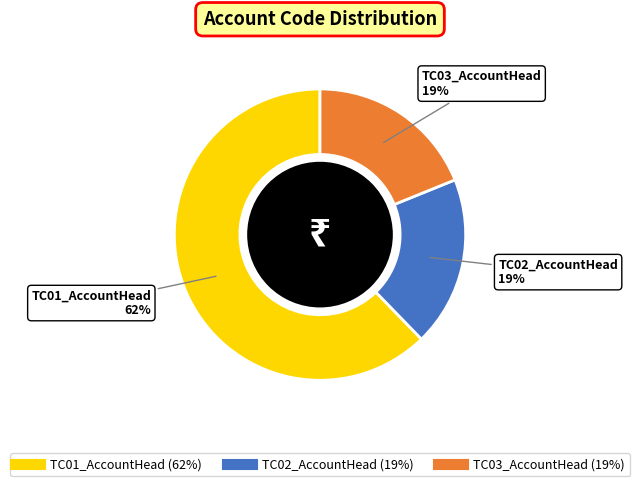

What percentage is the TC02_AccountHead slice, to the nearest percent?

19%